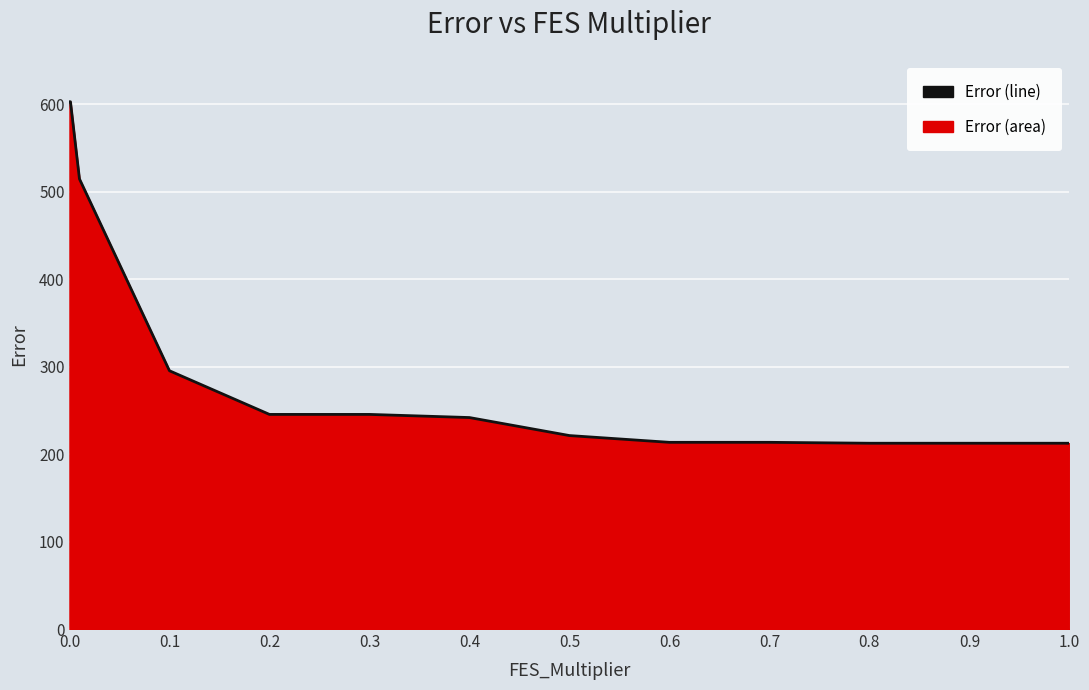

What is the difference between the maximum and minimum values?

390.6